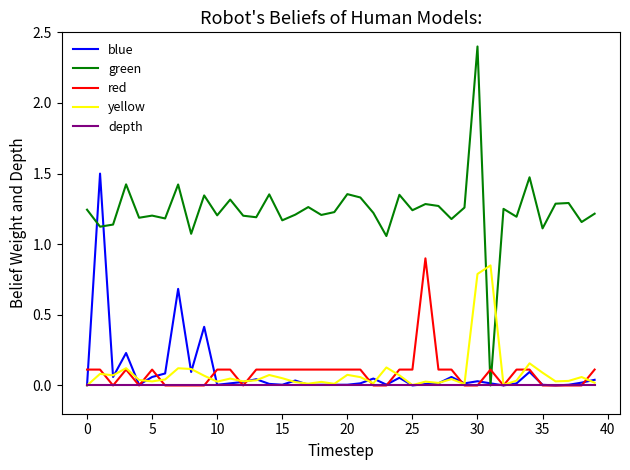

Which series has the widest spread of values?

green